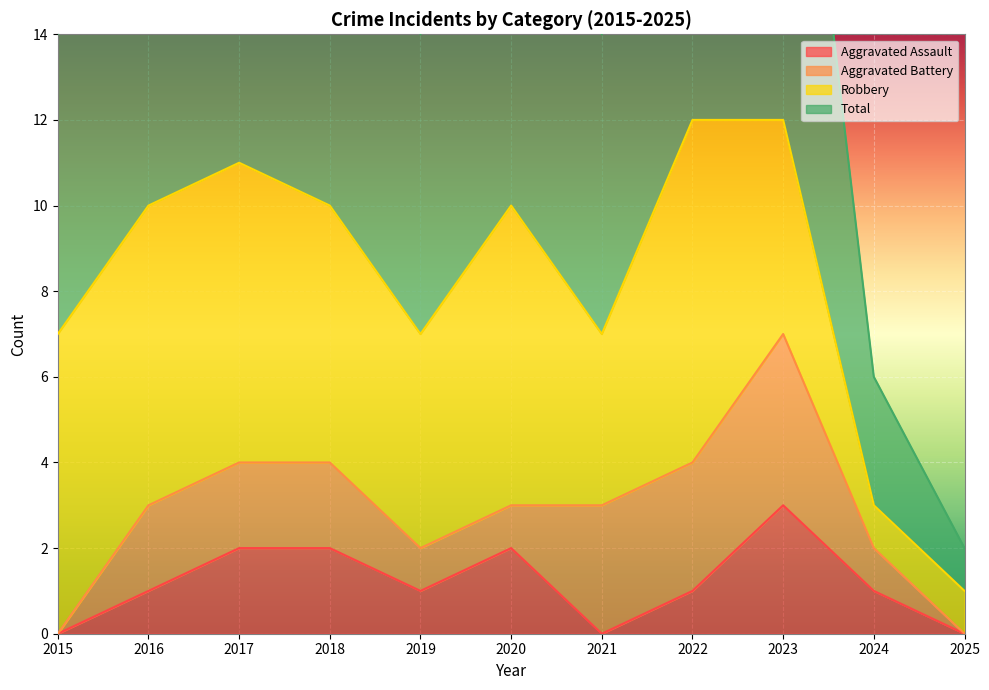

Which label corresponds to the largest value in the chart?

2022